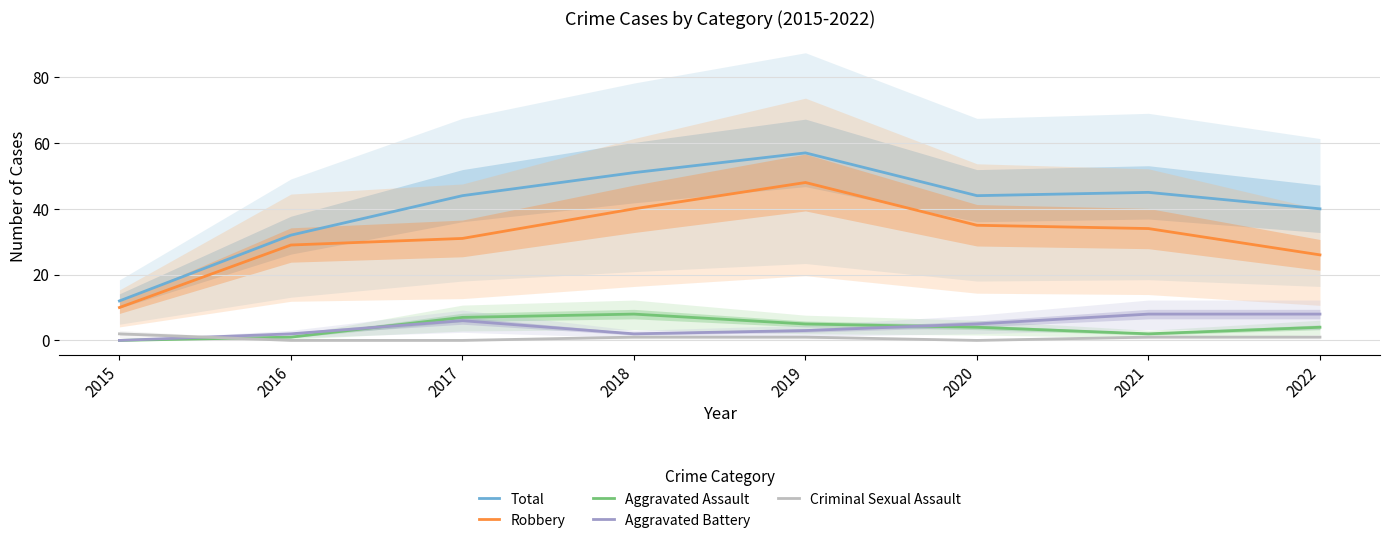

Between 2017 and 2022, which series saw the biggest shift?

Robbery